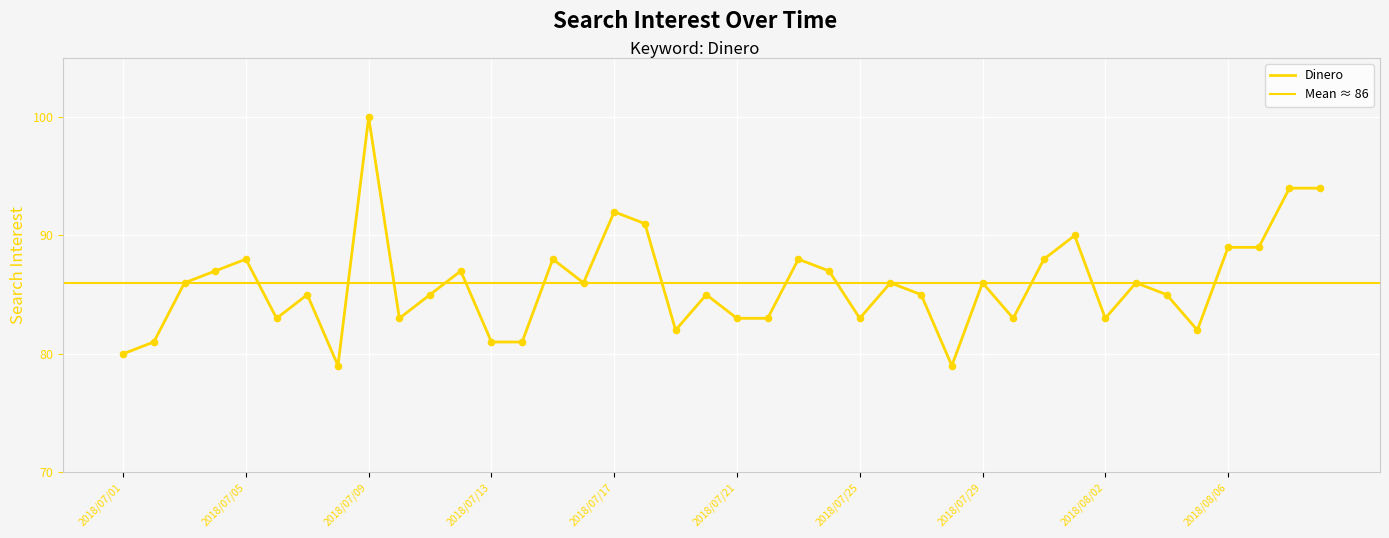

Between 2018/07/29 and 2018/07/01, which is larger?

2018/07/29